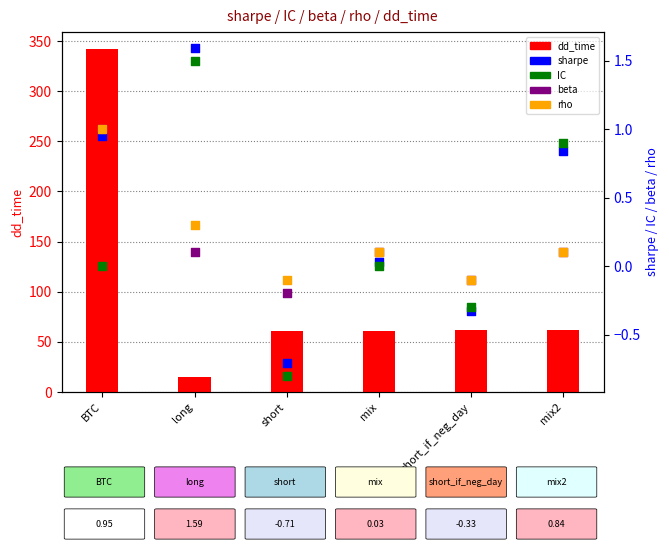

What is the total value across all series at mix?

61.2